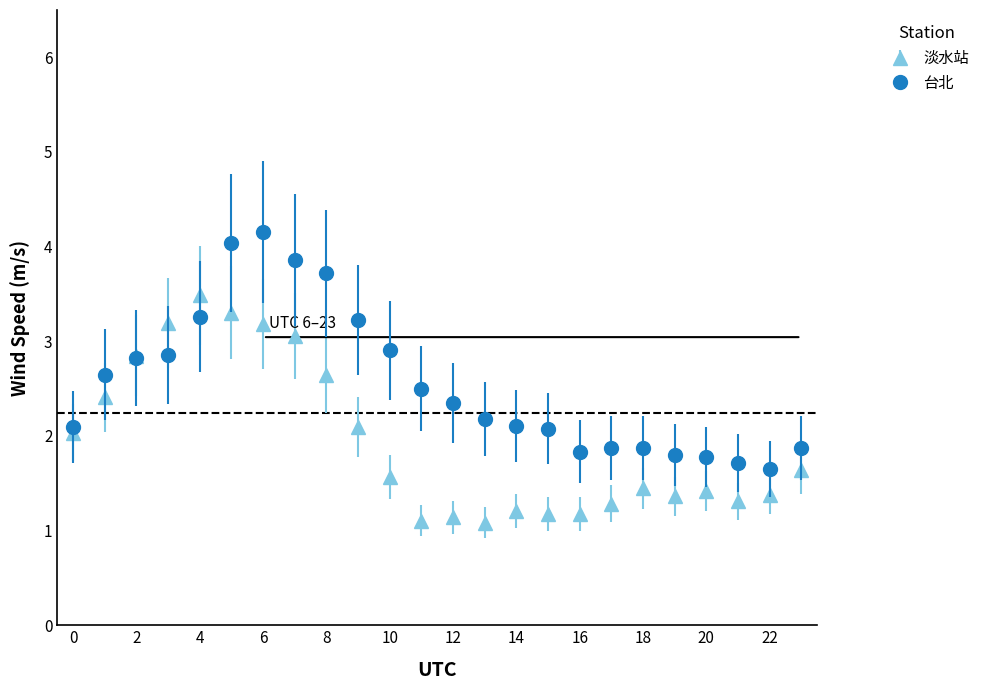

Which series has the largest total across all categories?

台北